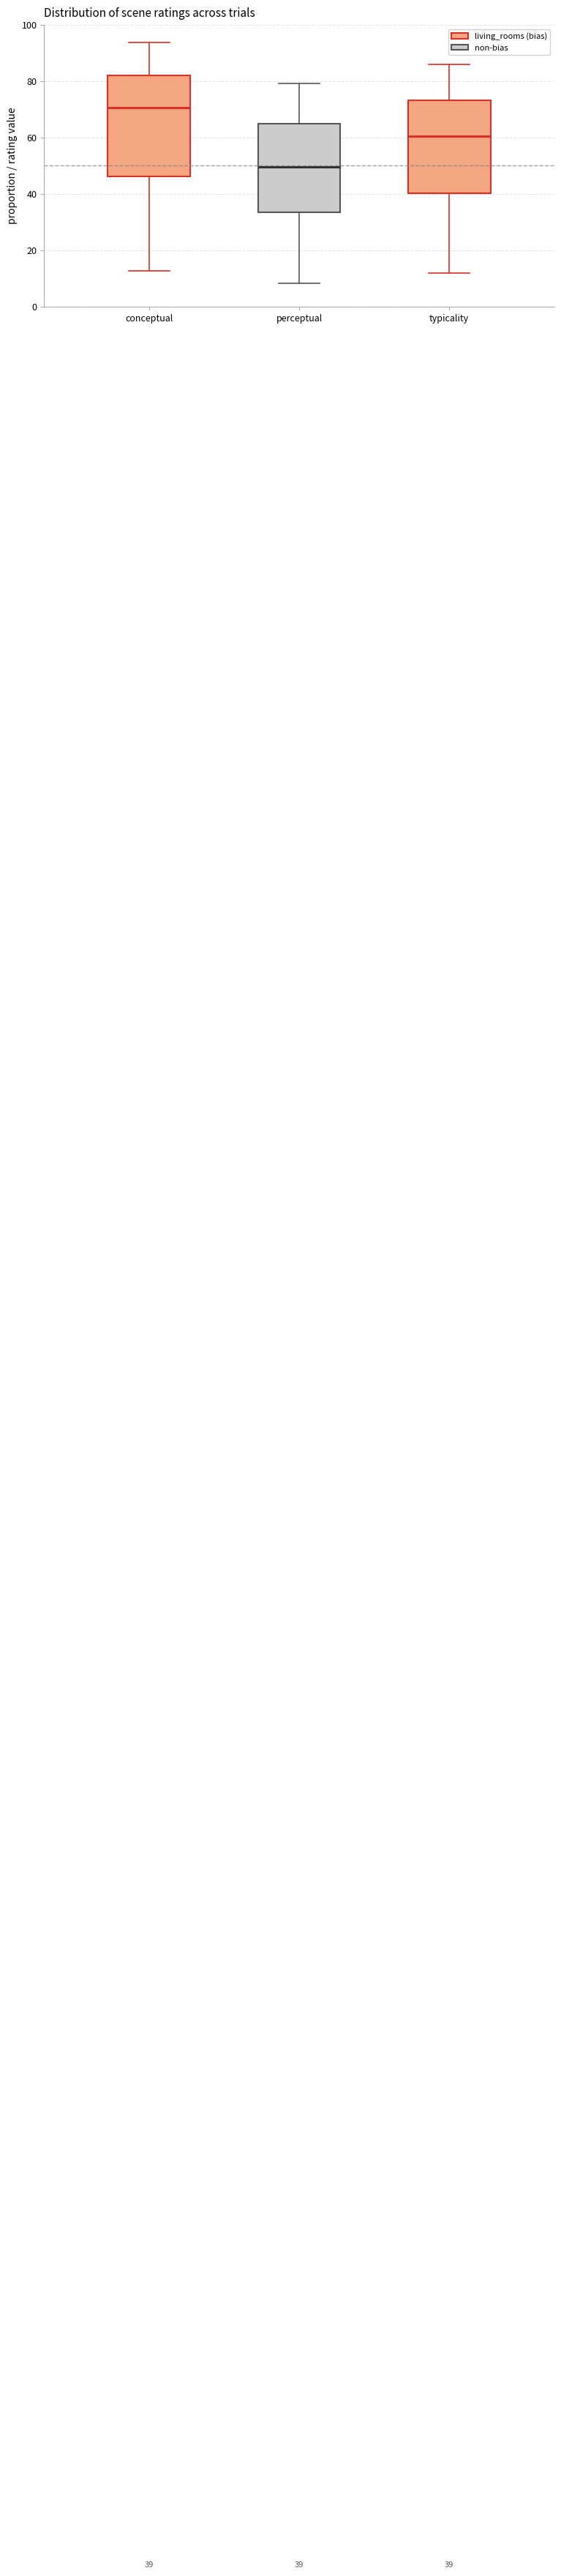

Comparing the boxes themselves (not the whiskers), which one is the tallest?

conceptual